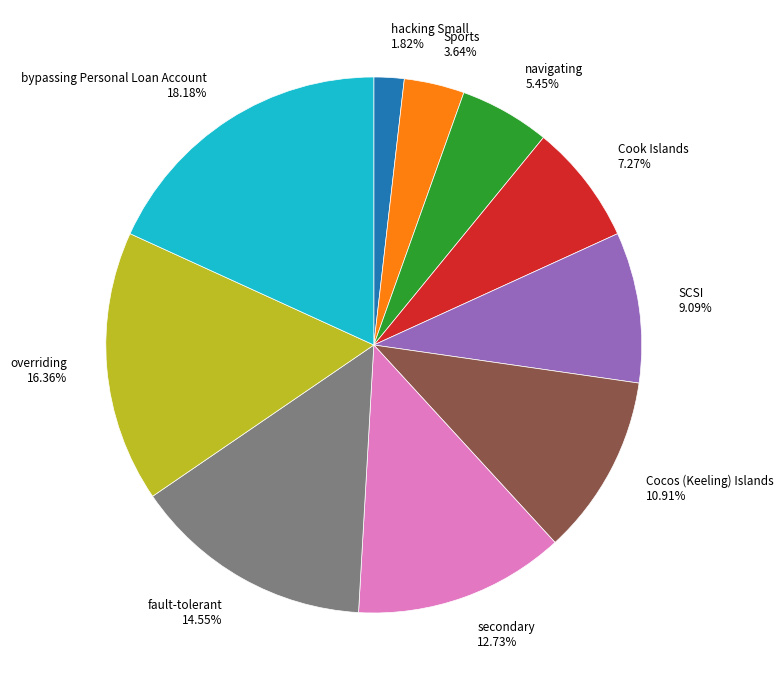

Is it true that overriding is 16% of the pie?

True